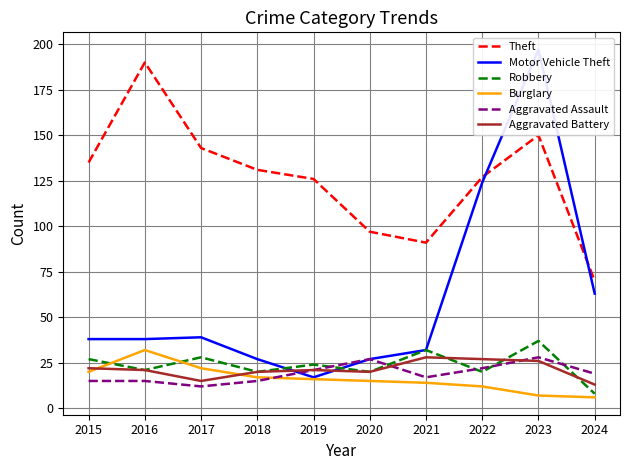

Between 2018 and 2016, which is larger?

2016